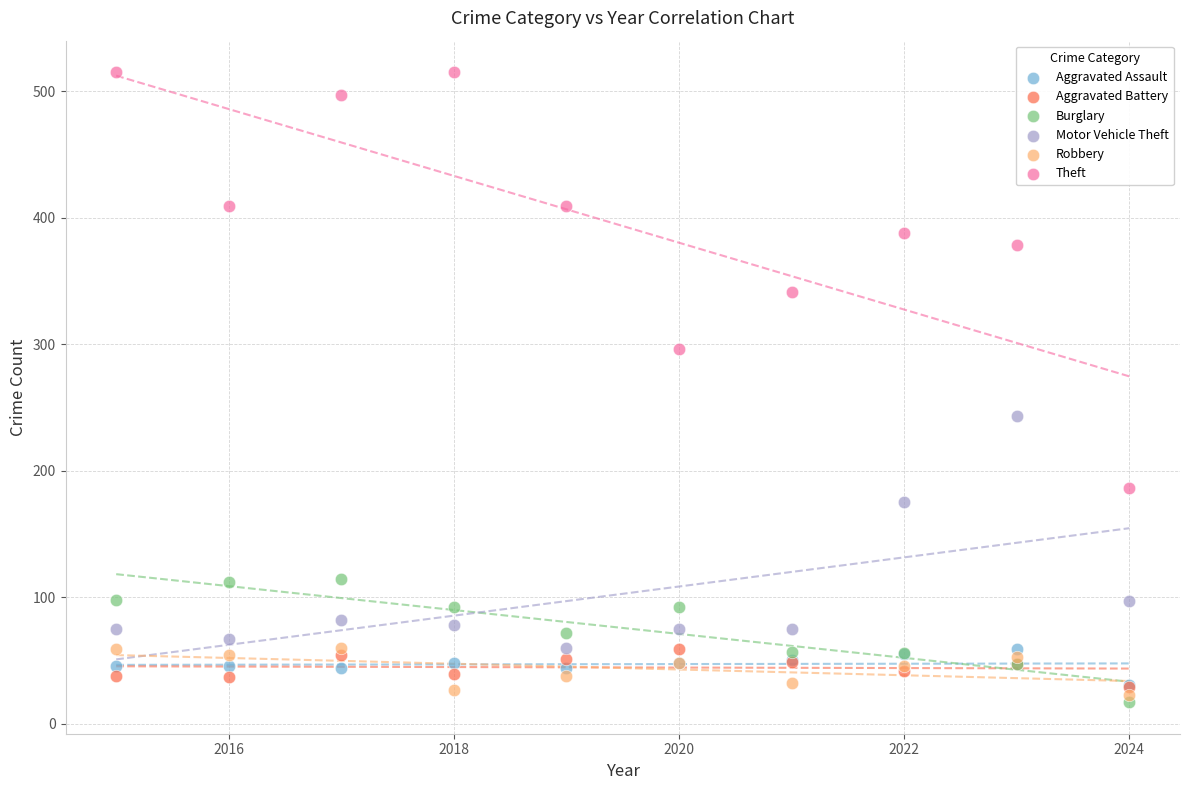

Which series has the largest Y range (max minus min)?

Theft